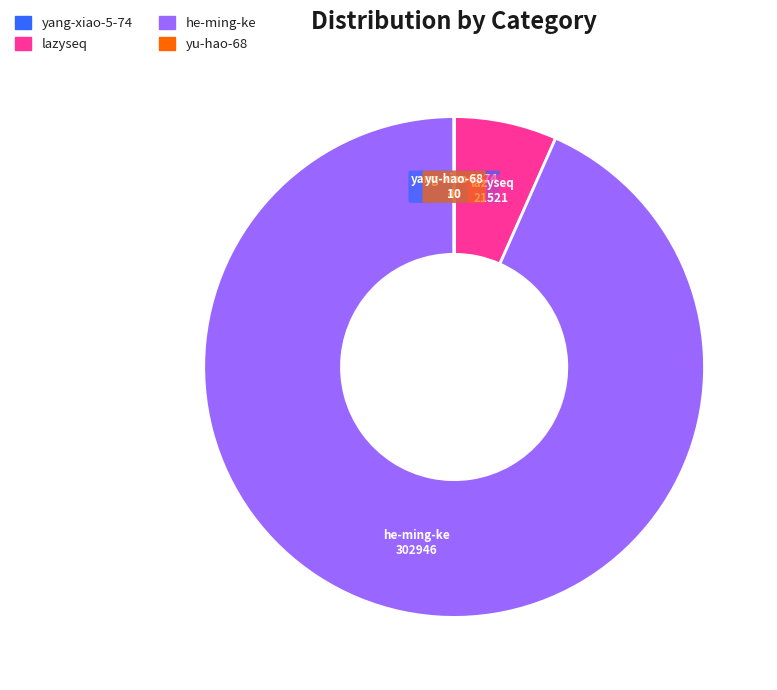

Which category has the biggest portion of the pie?

he-ming-ke